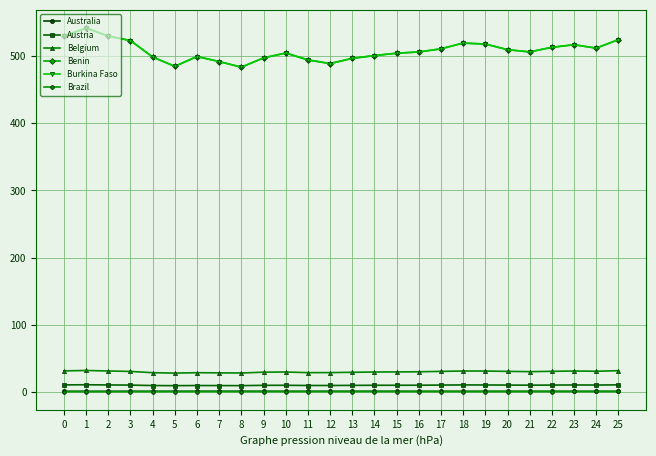

Is this an area chart (filled region under the line)?

No